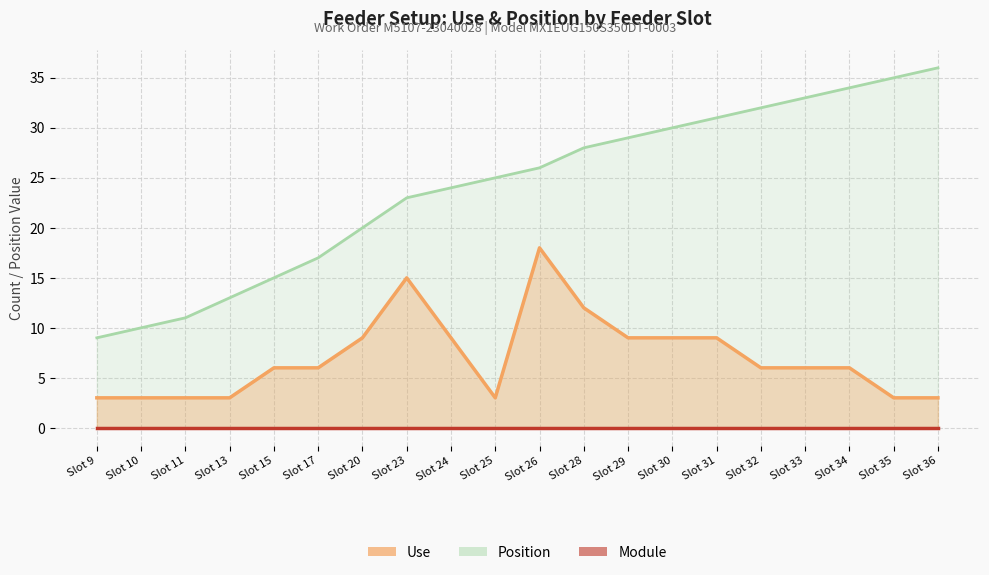

How many data points in Use are above 6?

8